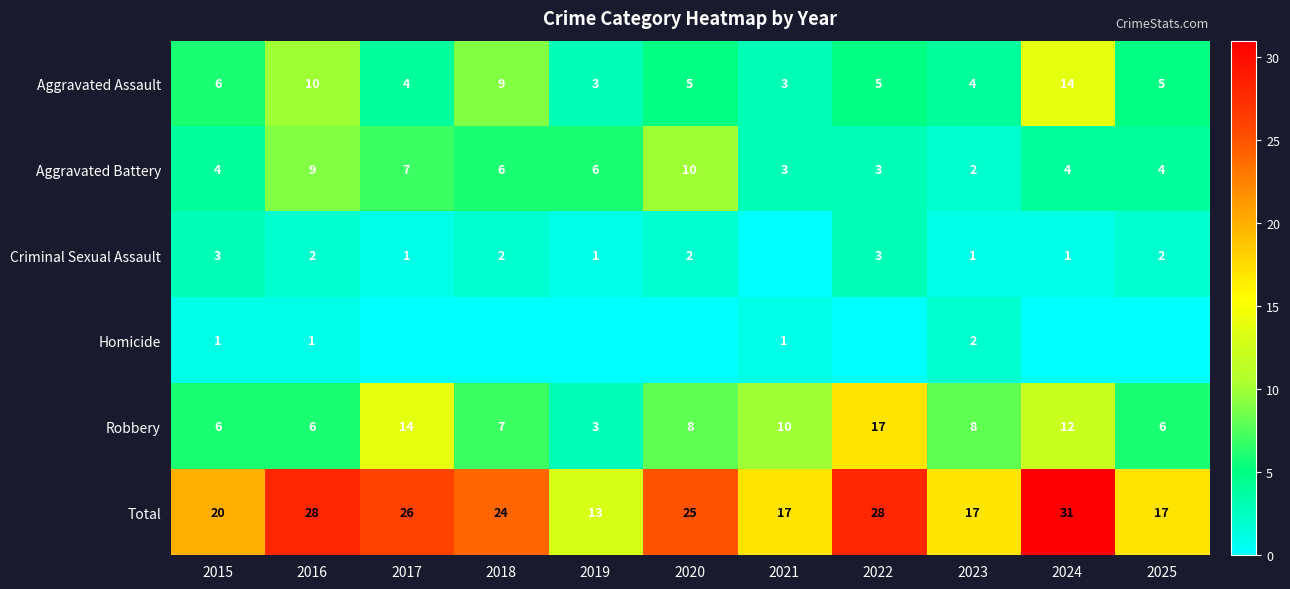

Is the value of Robbery at 2019 greater than the value of Total at 2018?

No